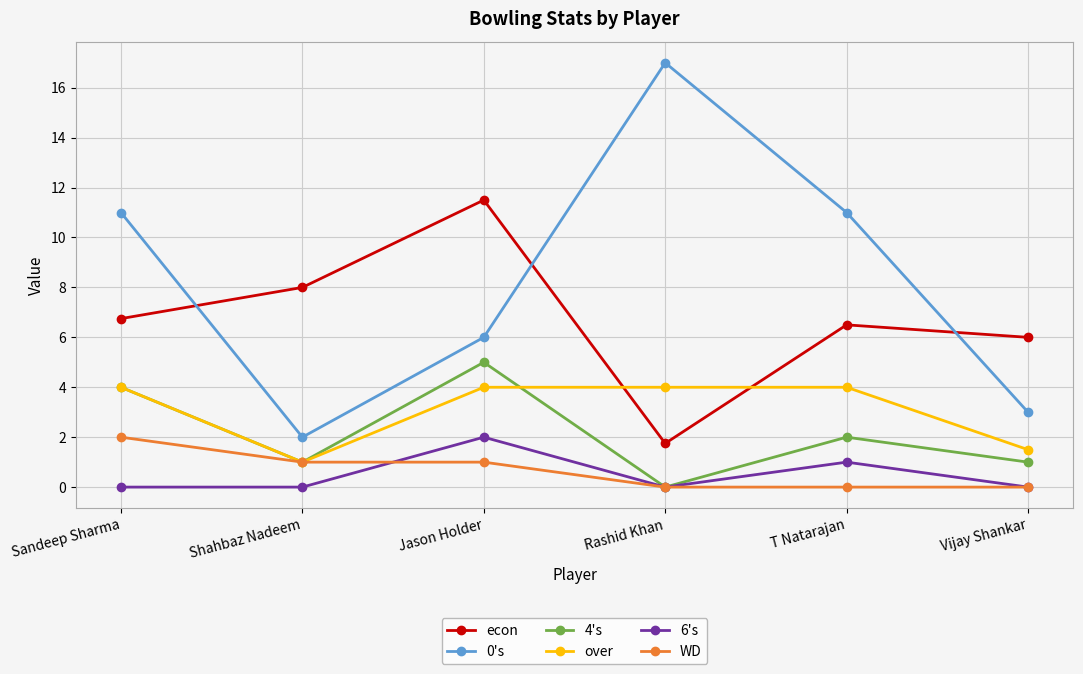

What position from the right is T Natarajan?

2